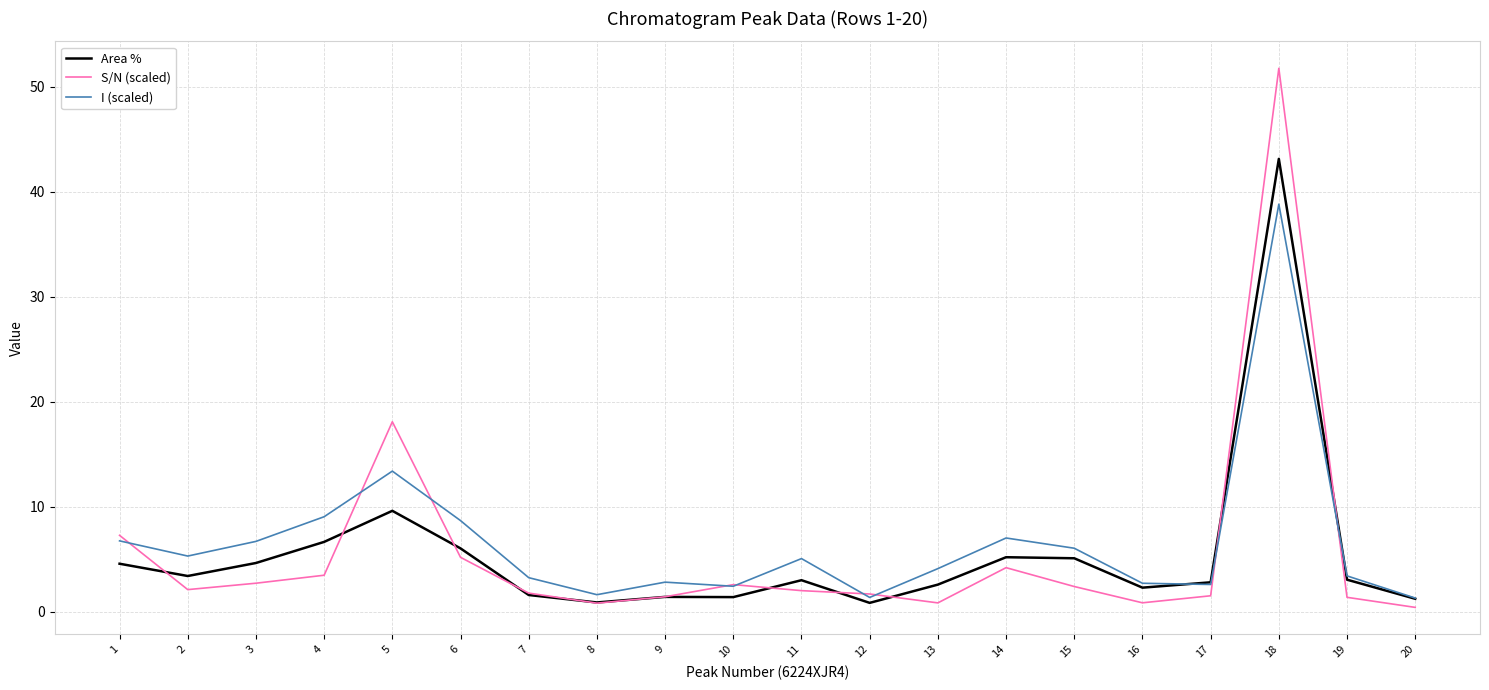

How many series are shown in this chart?

3